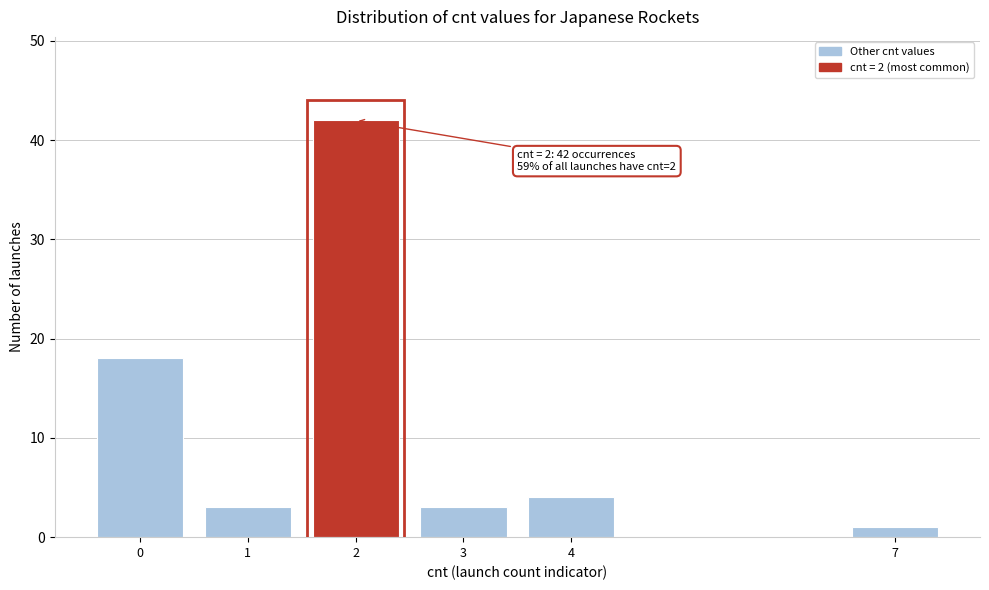

Reading left to right, transcribe all the data shown in this chart.

18	3	42	3	4	1